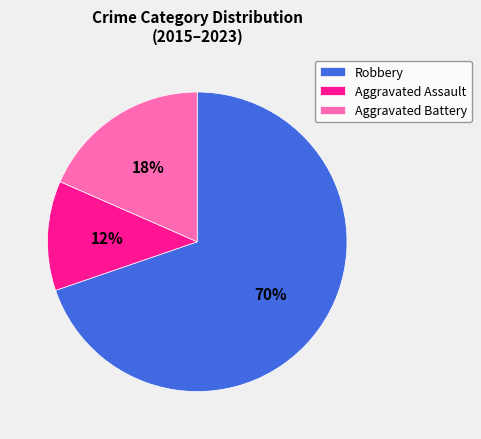

Is Robbery the majority of the pie?

Yes